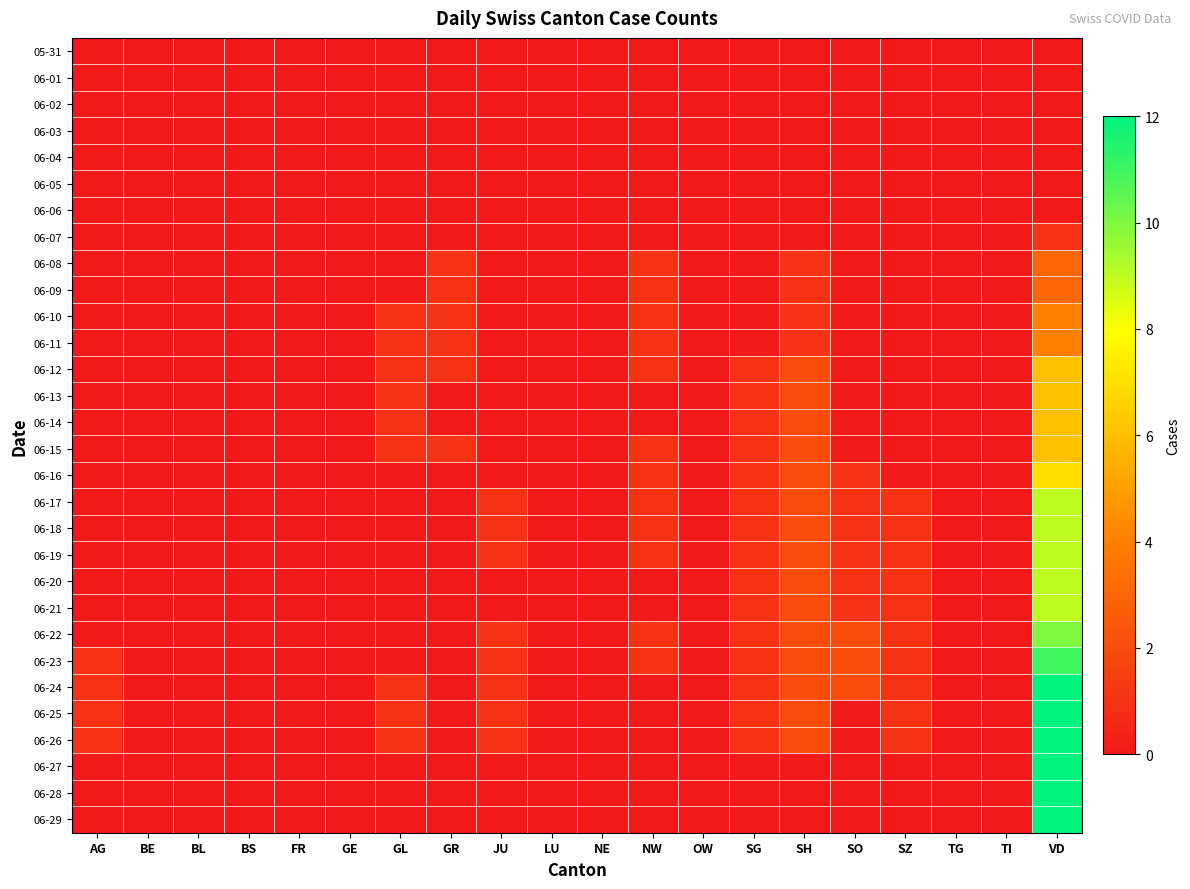

At how many categories does at least one series exceed 0?

10